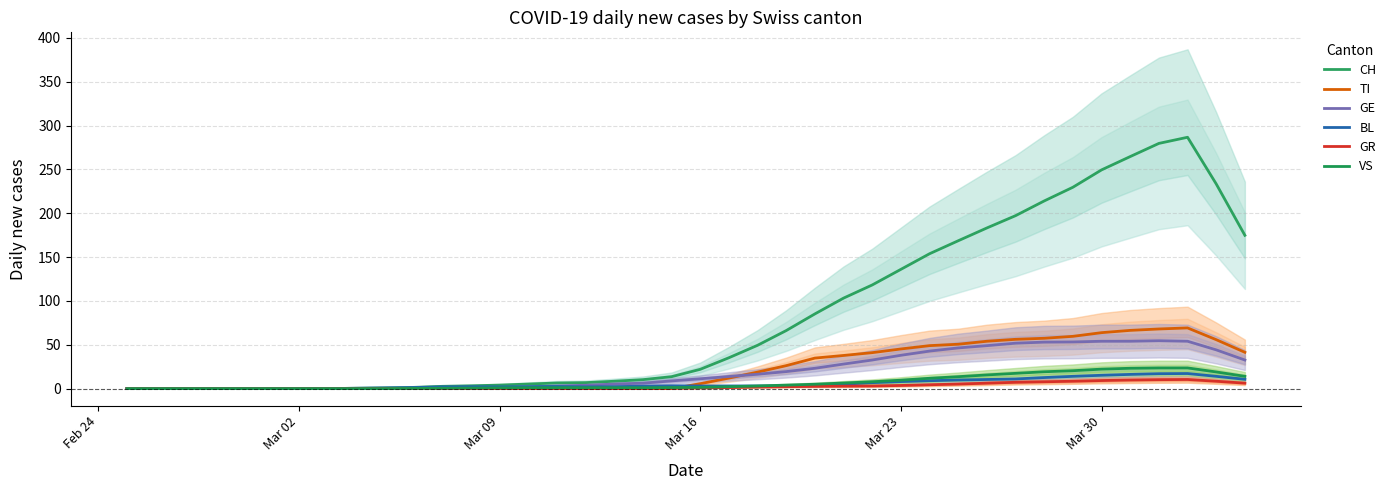

At how many categories does at least one series exceed 115?

14